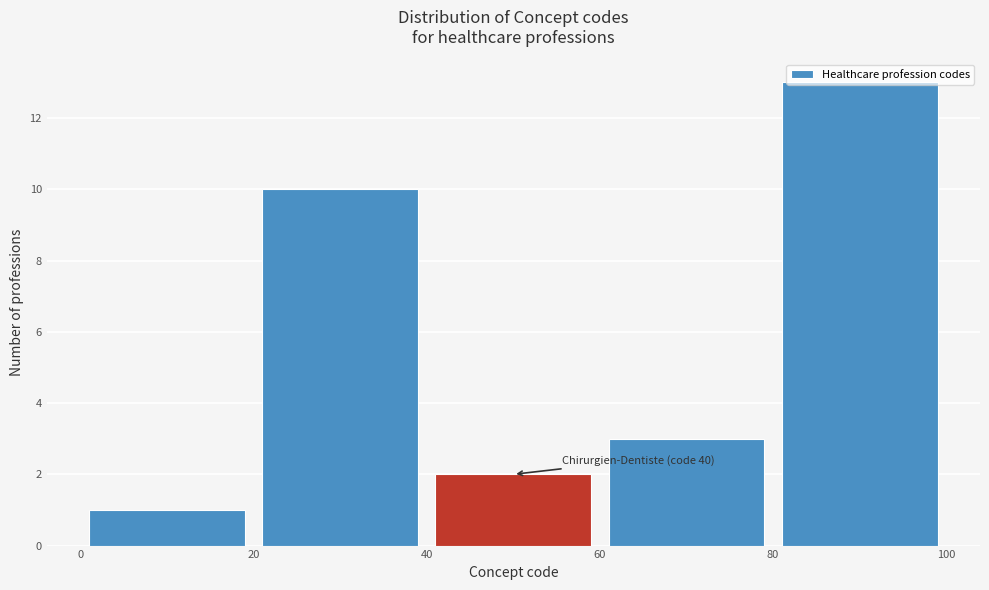

Over which range of the x-axis is the bar tallest?

80 to 100